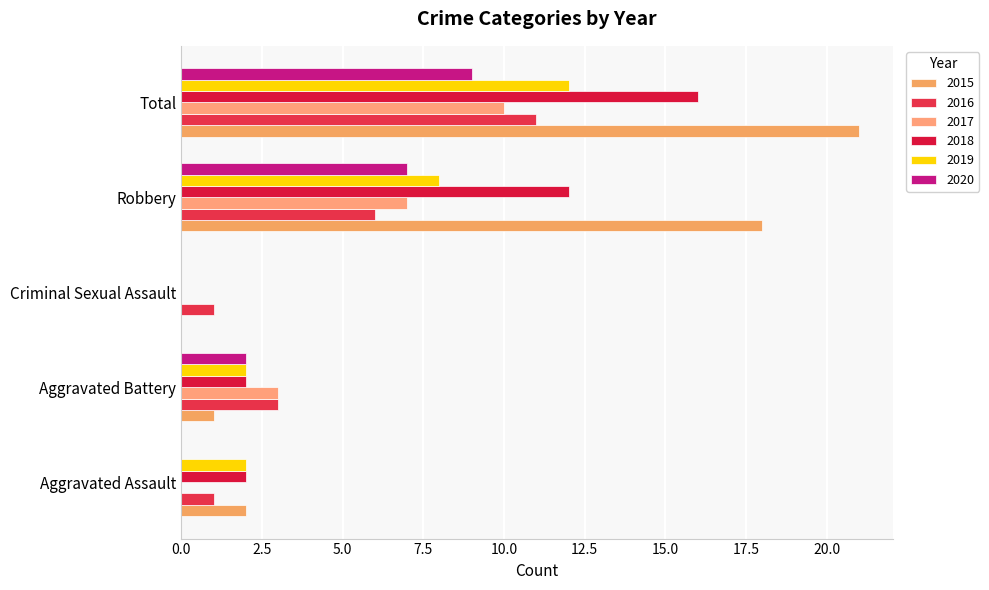

The 2015 series shows 5 at Robbery. True or false?

False